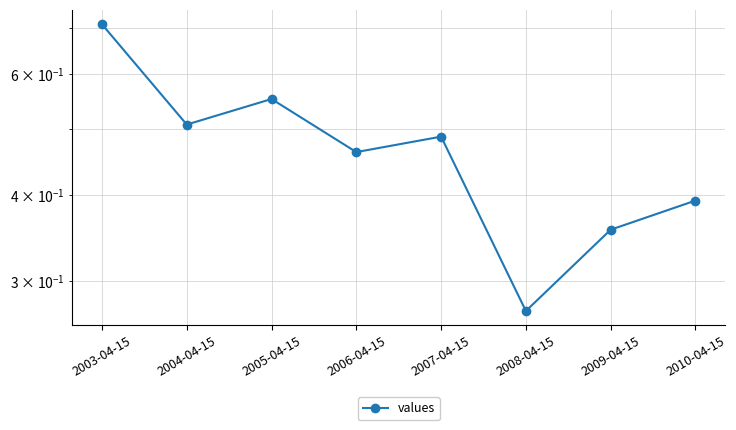

List the labels in order of value, largest first.

2003-04-15, 2005-04-15, 2004-04-15, 2007-04-15, 2006-04-15, 2010-04-15, 2009-04-15, 2008-04-15